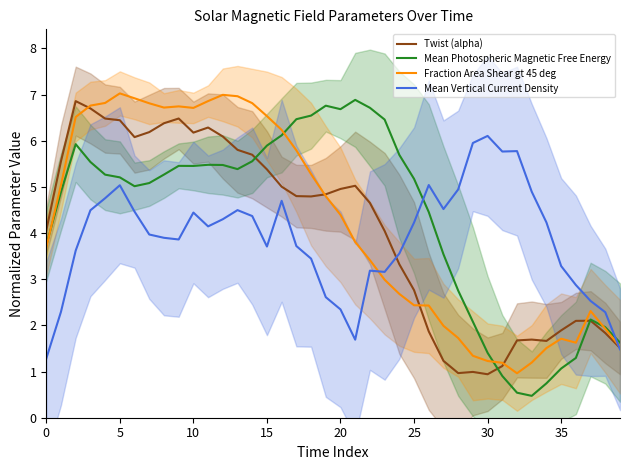

Does the chart have visible grid lines?

No